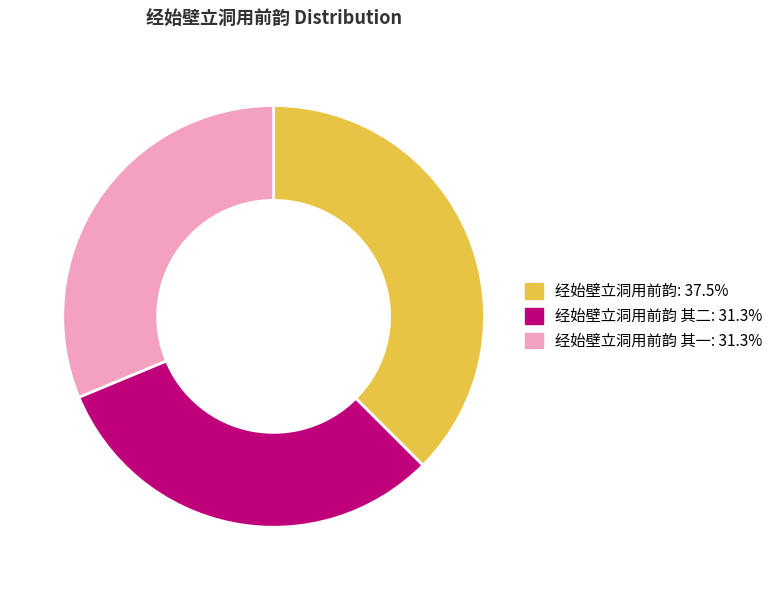

Is there a majority slice in this chart?

No